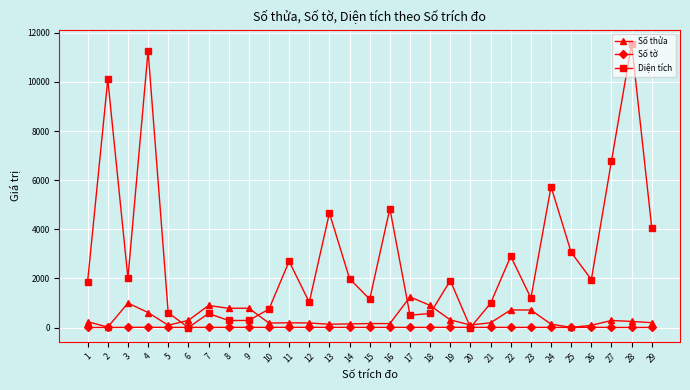

Where do Số tờ and Diện tích first cross each other?

5 and 6